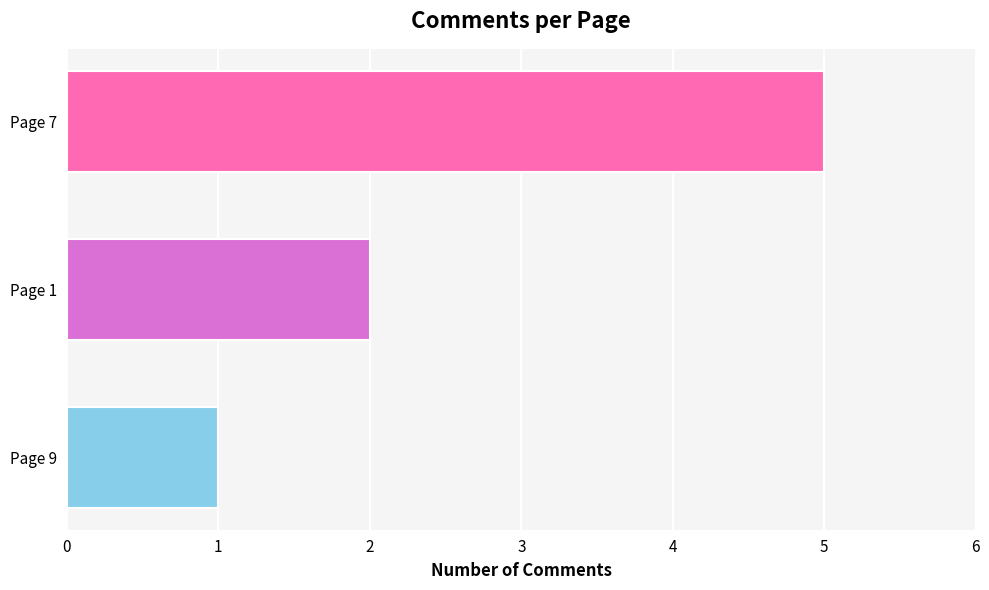

True or false: the data shows 2 at Page 9.

False